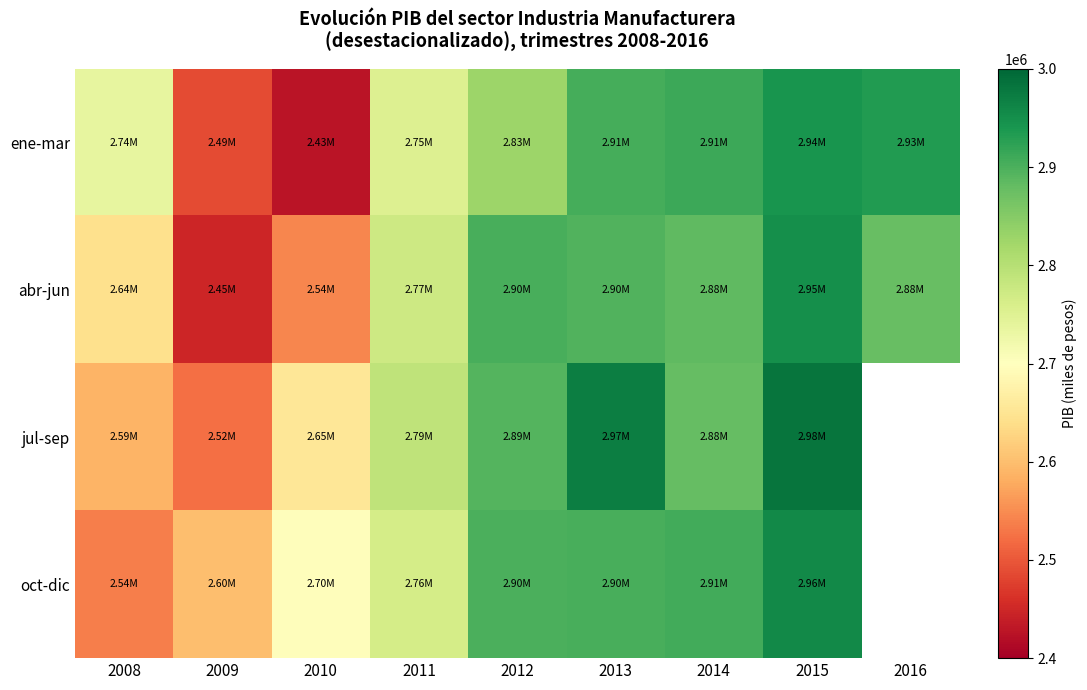

Reading left to right, list all the values displayed in this chart.

ene-mar: 2008=2736932	2009=2486773	2010=2427944	2011=2753904	2012=2827952	2013=2905921	2014=2911111	2015=2942713	2016=2932925
abr-jun: 2008=2641863	2009=2448611	2010=2544395	2011=2773022	2012=2903646	2013=2896278	2014=2883512	2015=2950711	2016=2877409
jul-sep: 2008=2588255	2009=2523097	2010=2654953	2011=2790139	2012=2893486	2013=2970802	2014=2879964	2015=2982832	2016=0
oct-dic: 2008=2537307	2009=2601463	2010=2695909	2011=2764786	2012=2900229	2013=2901567	2014=2907513	2015=2957369	2016=0